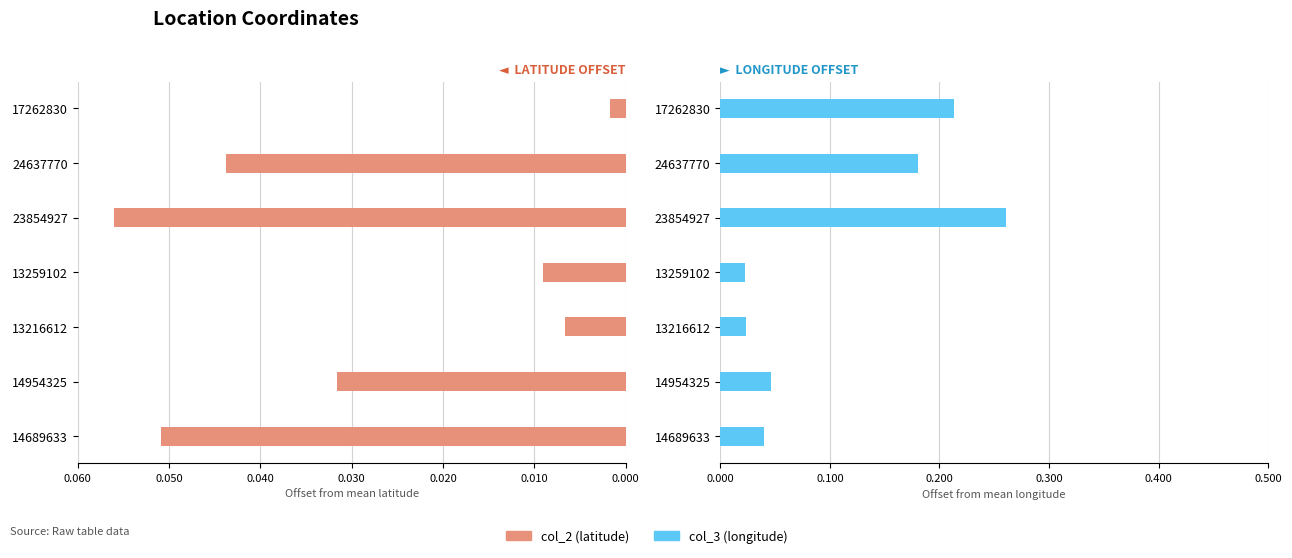

Which series changed the most between 13216612 and 13259102?

col_2 (latitude)